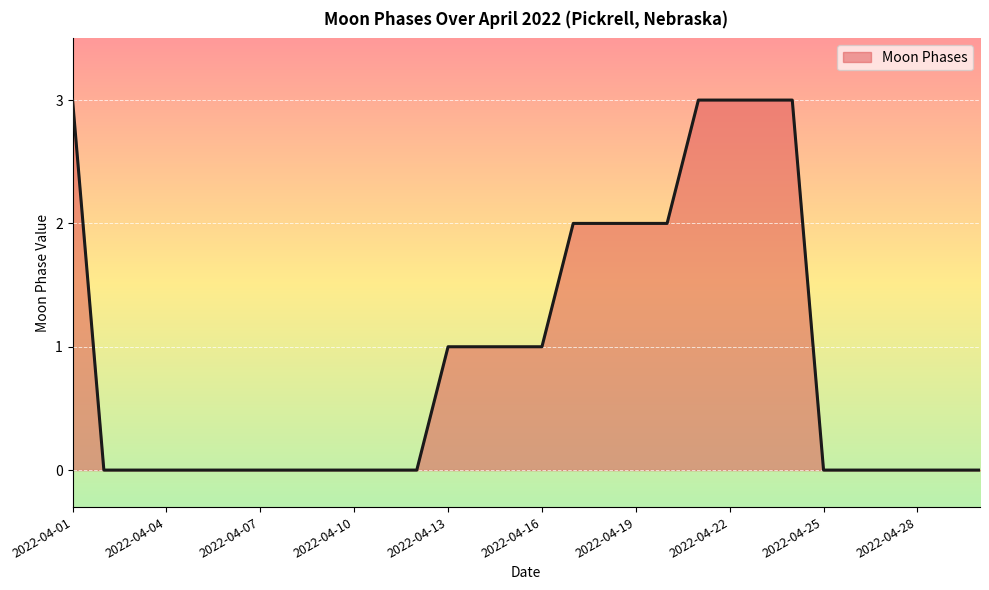

What is the difference between the maximum and minimum values?

3